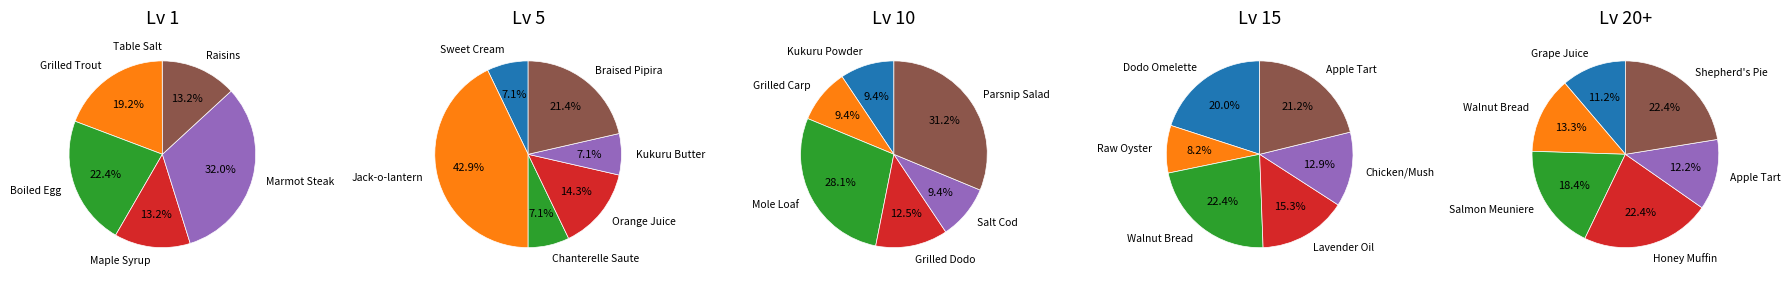

The Jack-o-lantern slice represents 11% of the pie. True or false?

False